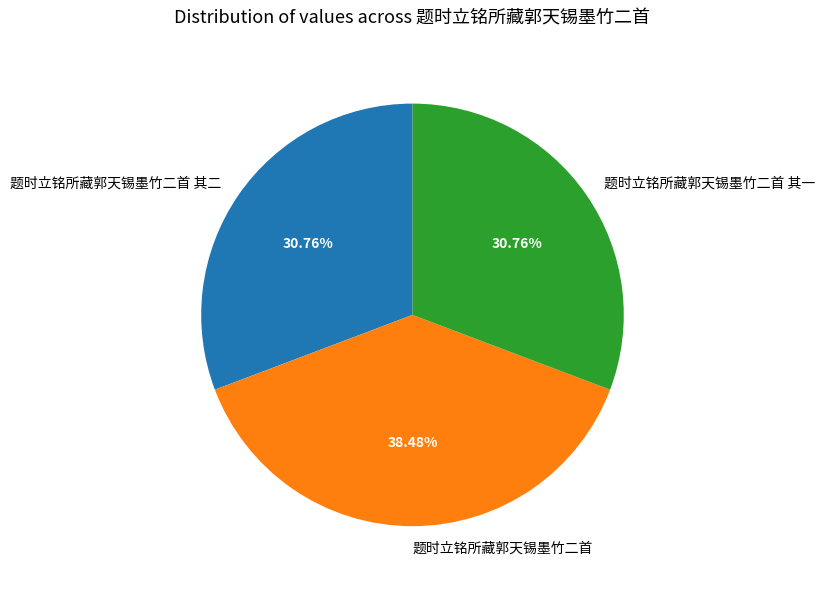

Which slice is the largest?

题时立铭所藏郭天锡墨竹二首